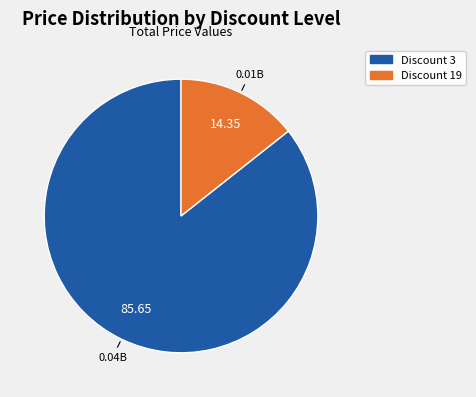

Is there any slice that represents more than half of the pie?

Yes